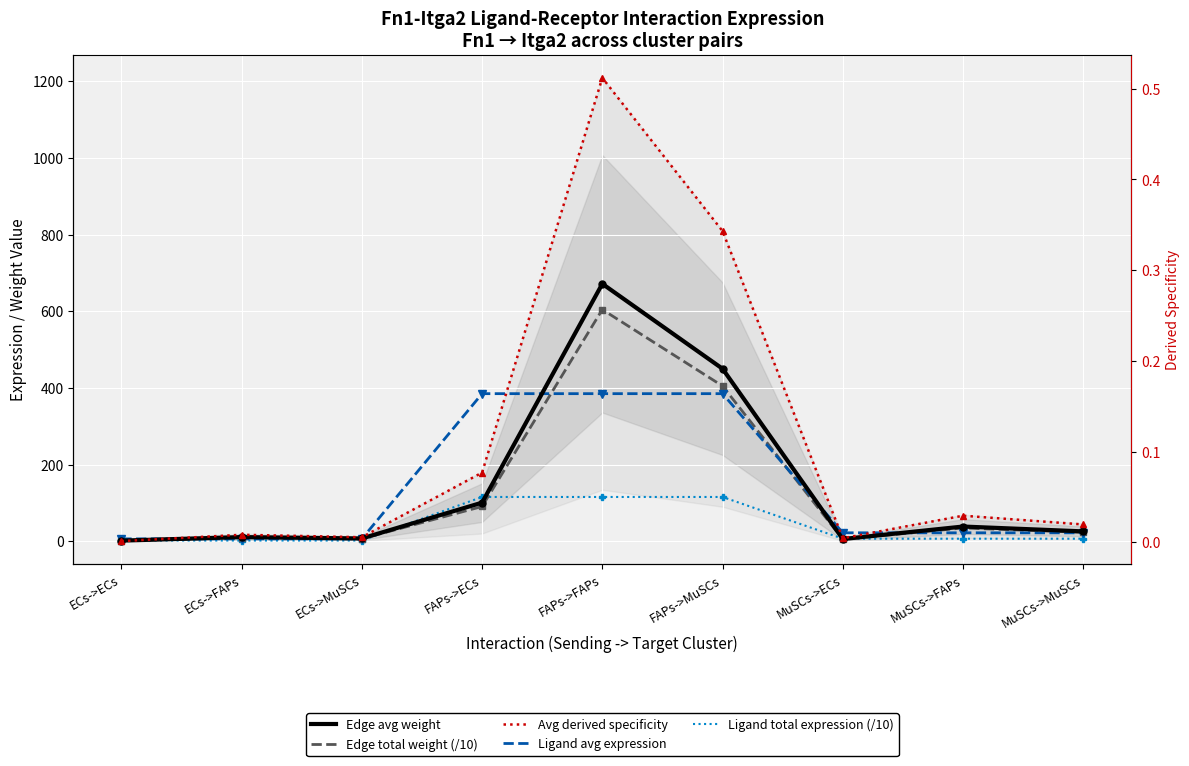

Between ECs->FAPs and FAPs->FAPs, which series saw the biggest shift?

Edge average expression weight